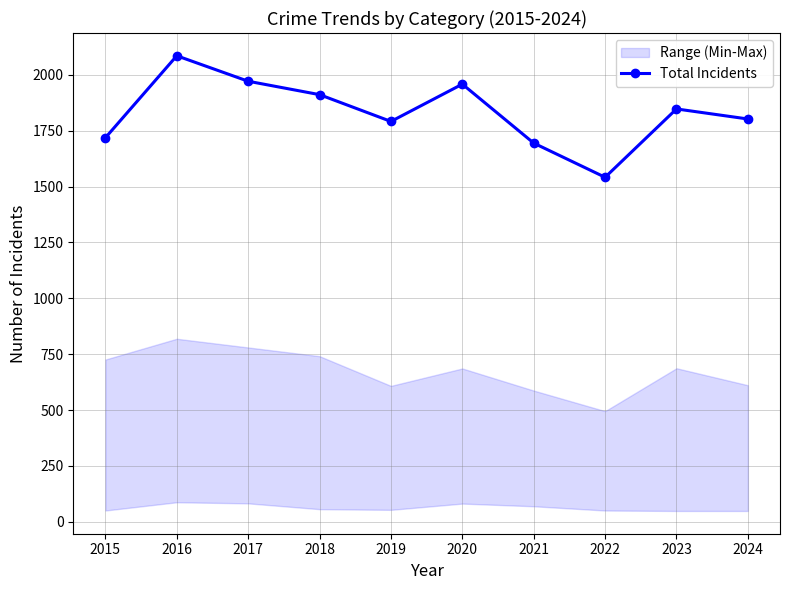

How many interior local valleys (lower than both neighbors) does the data have?

2